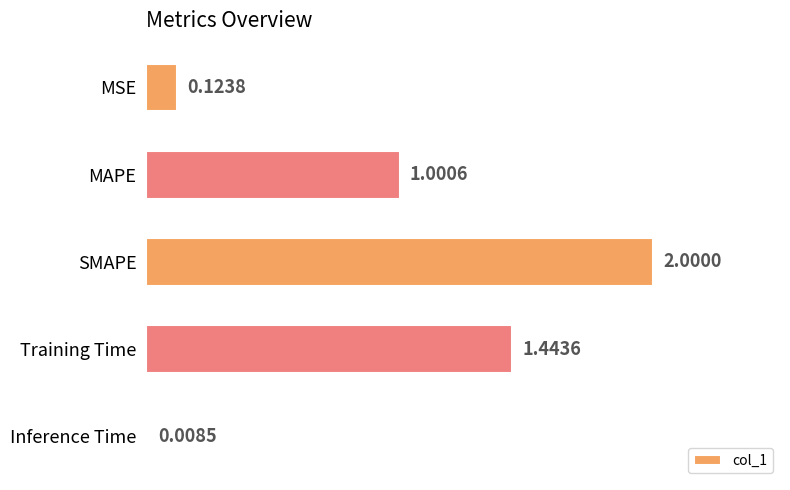

What is the sum of all values?

4.6